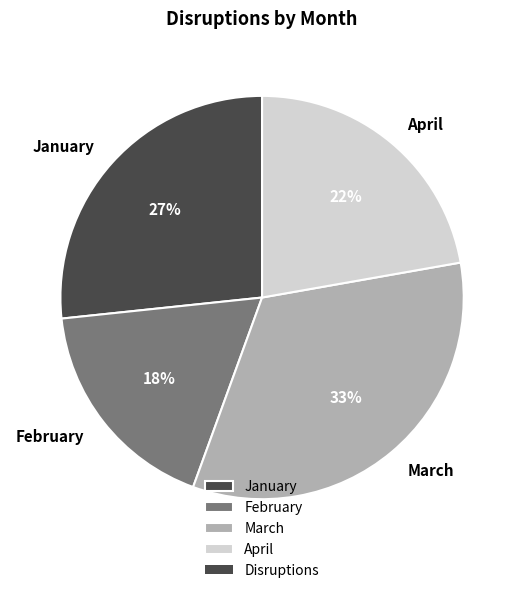

What percentage is the January slice, to the nearest percent?

27%